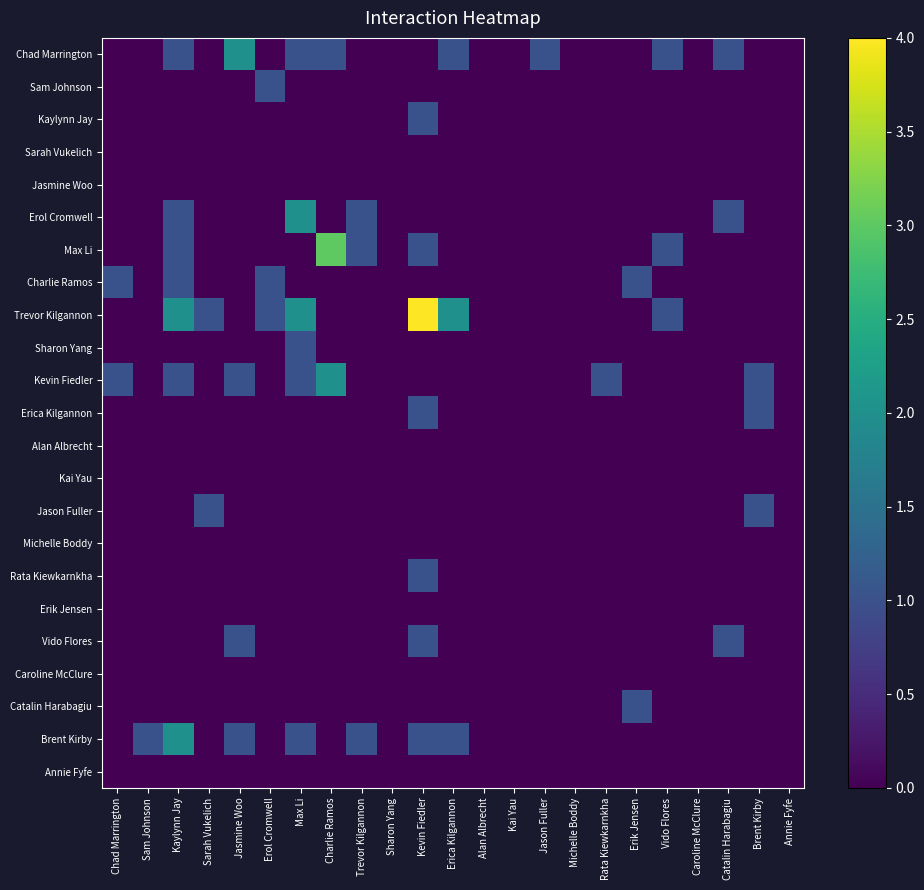

What is the difference between the highest and lowest values at Sam Johnson?

1